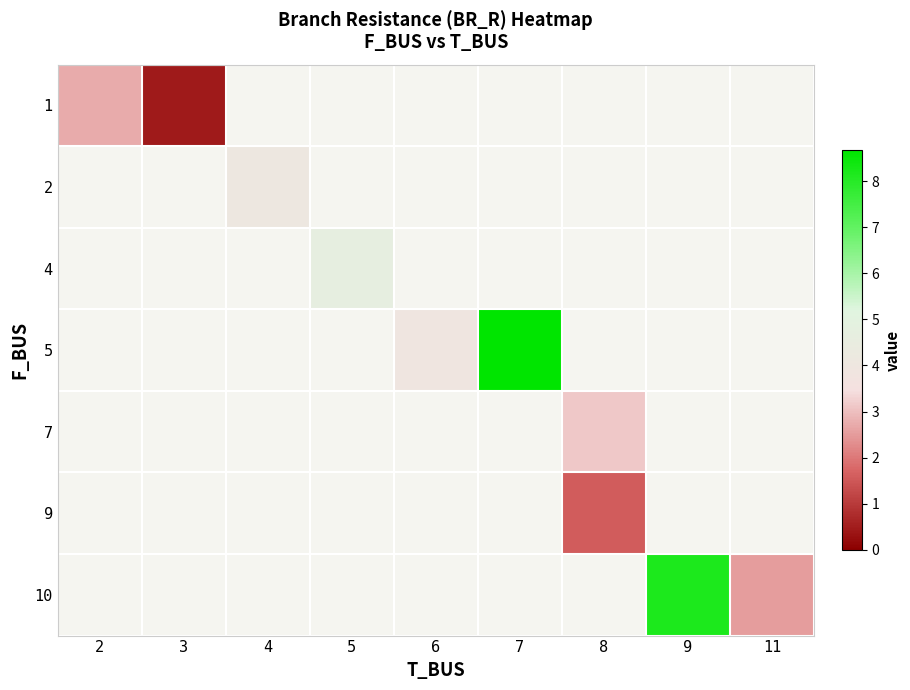

Where does the 5 series first go above 3?

6